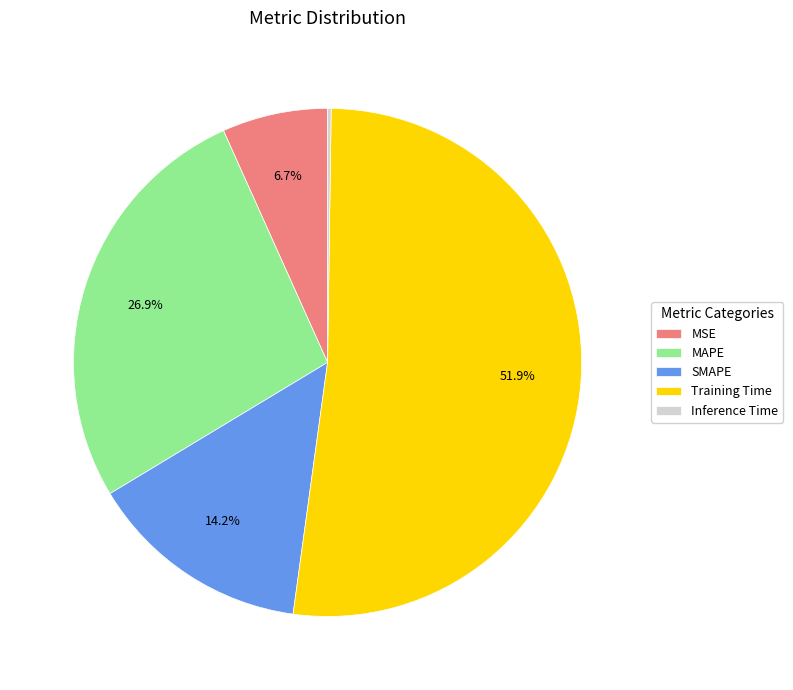

Which slice is the largest?

Training Time